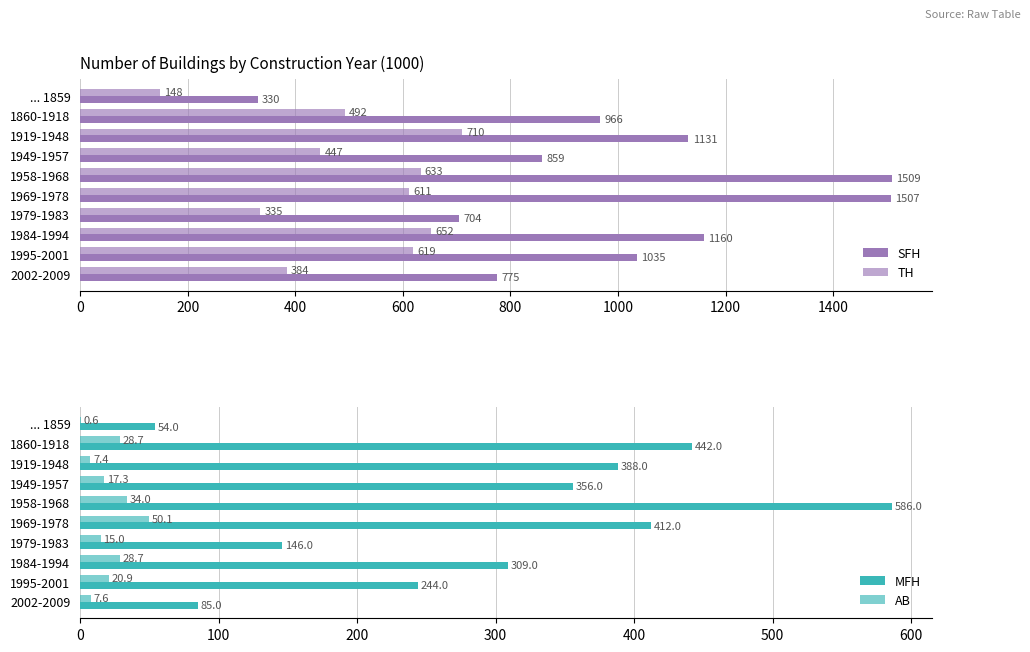

Reading left to right, what are all the values shown in this chart?

SFH: 330.0	966.0	1131.0	859.0	1509.0	1507.0	704.0	1160.0	1035.0	775.0
TH: 148.0	492.0	710.0	447.0	633.0	611.0	335.0	652.0	619.0	384.0
MFH: 54.0	442.0	388.0	356.0	586.0	412.0	146.0	309.0	244.0	85.0
AB: 0.6	28.7	7.4	17.3	34.0	50.1	15.0	28.7	20.9	7.6